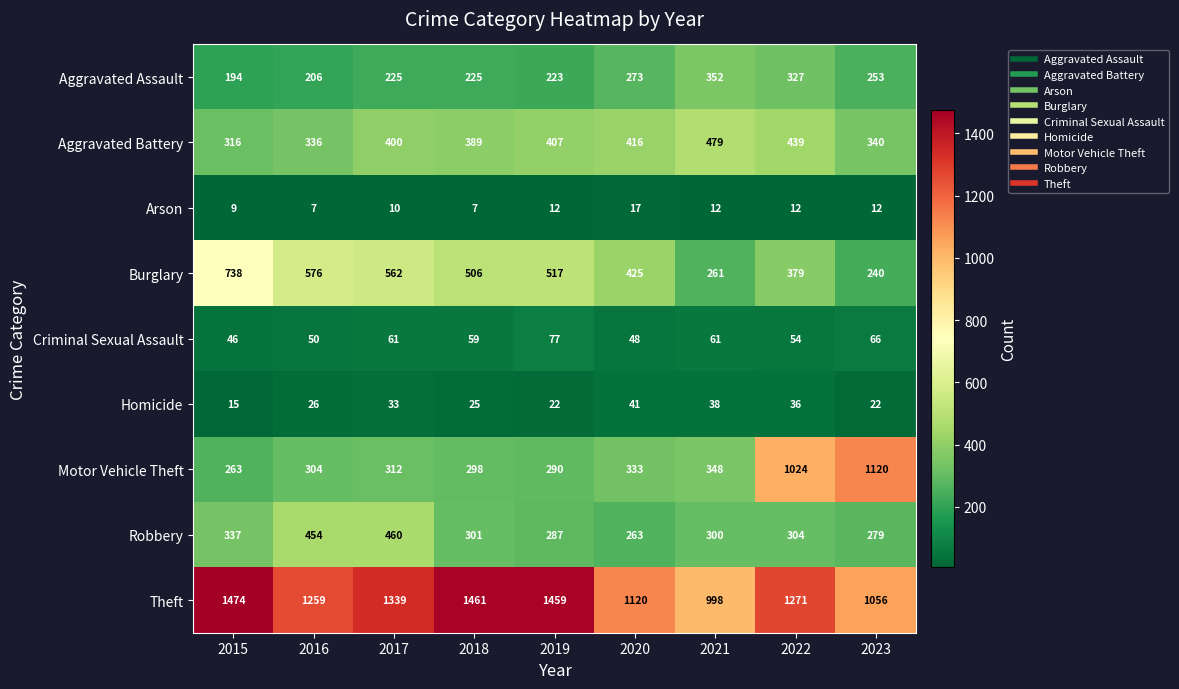

Which series changed the most between 2020 and 2021?

Burglary